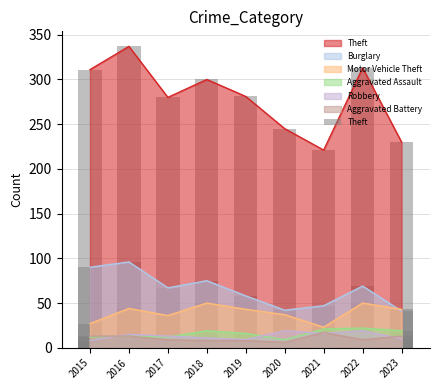

Which has a higher value, 2016 or 2015?

2016